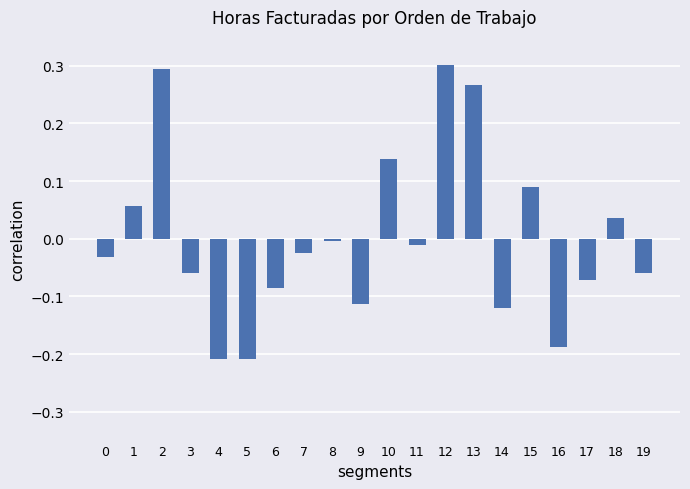

Which has a higher value, 12 or 6?

12